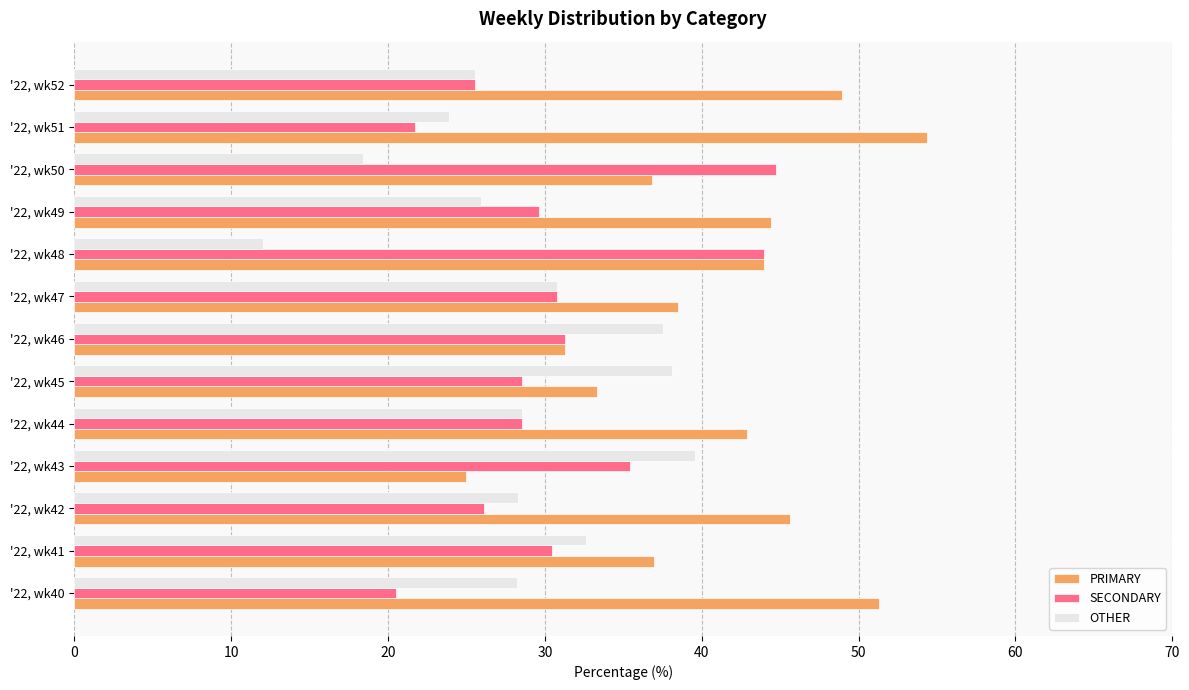

What is the spread (max minus min) of values at '22, wk51?

32.6